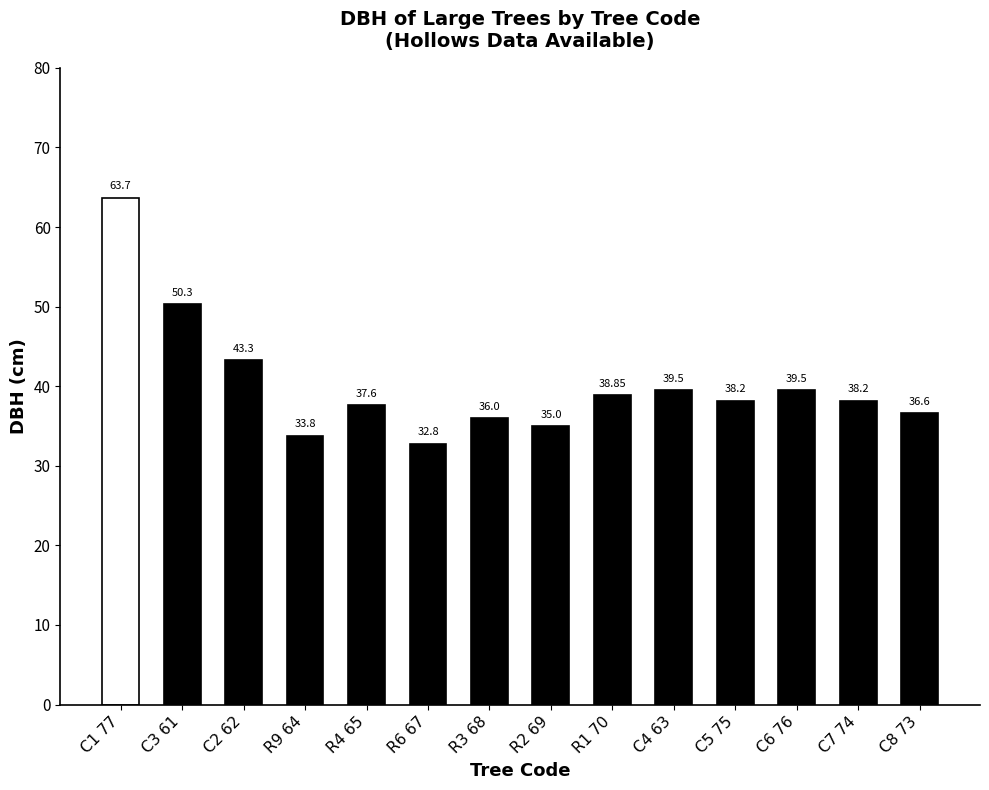

List the labels in order of value, smallest first.

R6 67, R9 64, R2 69, R3 68, C8 73, R4 65, C5 75, C7 74, R1 70, C4 63, C6 76, C2 62, C3 61, C1 77